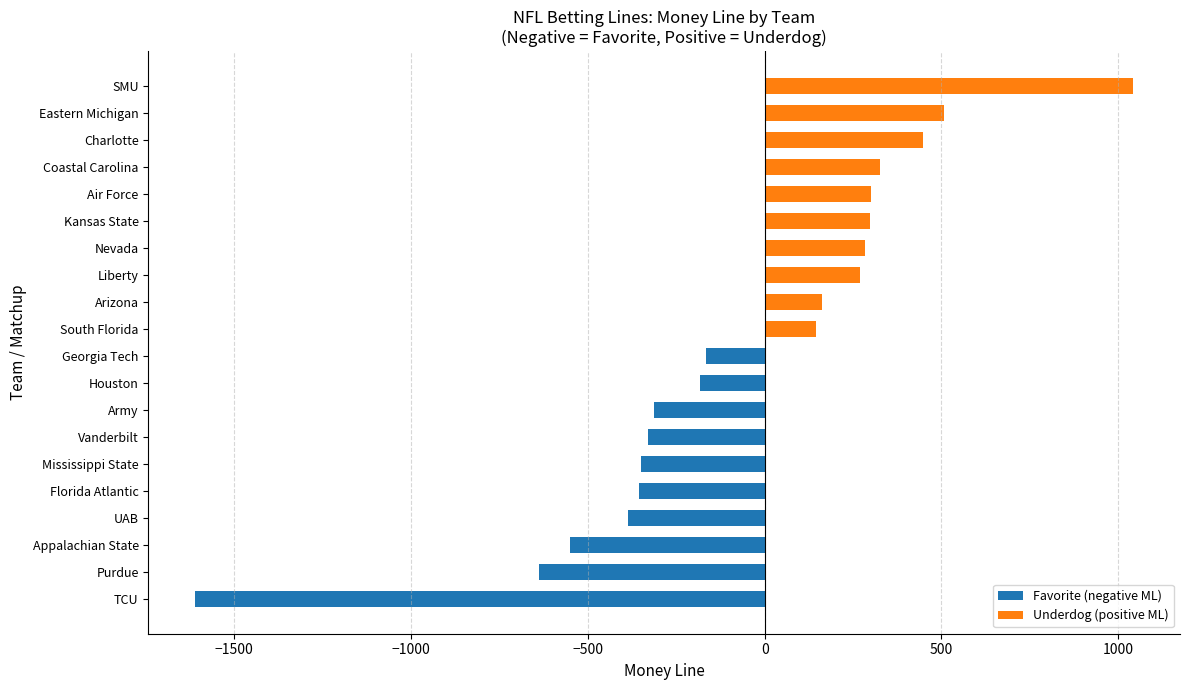

Is the value of Underdog (positive ML) at 1500 greater than the value of Favorite (negative ML) at −1000?

Yes